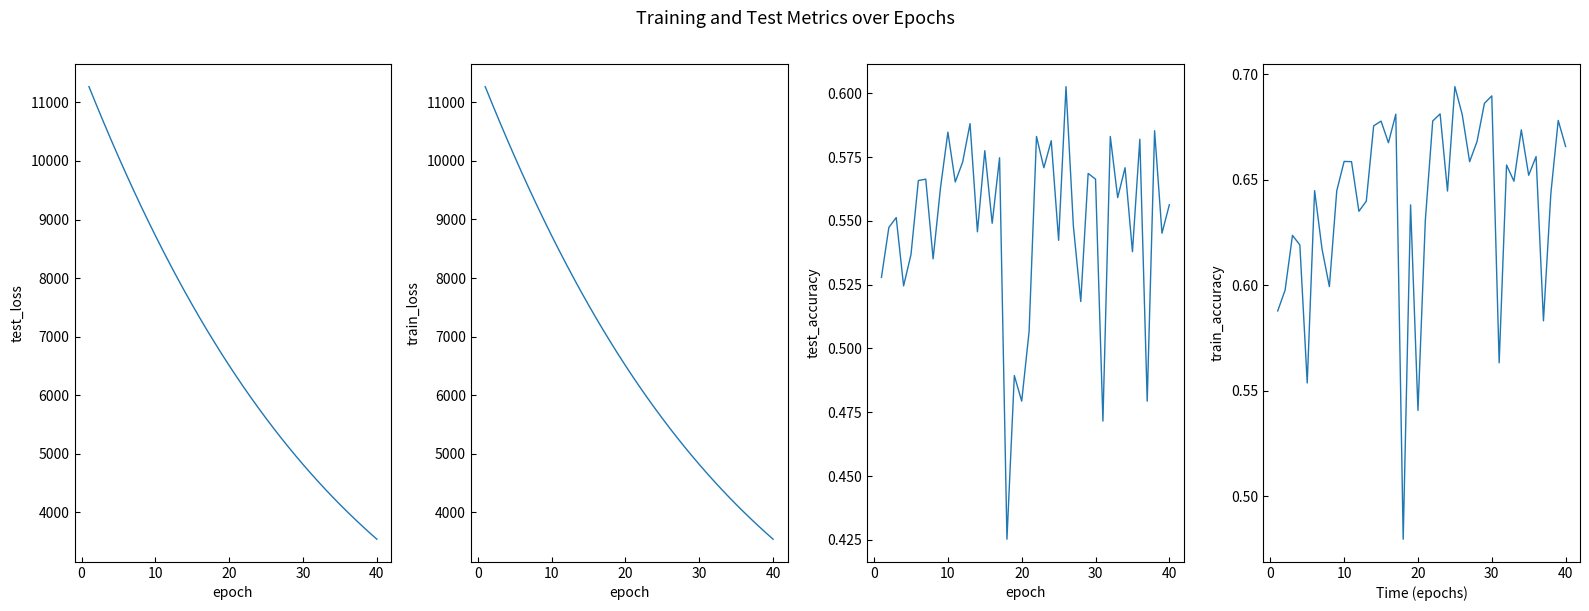

Rank the series at 10 from highest to lowest value.

test_loss, train_loss, train_accuracy, test_accuracy